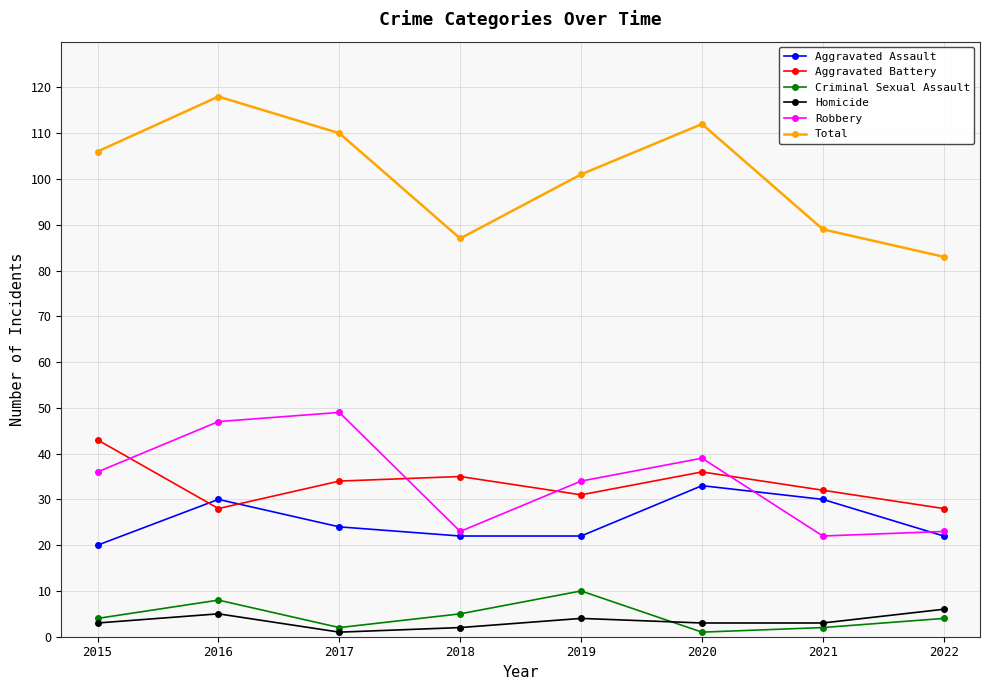

Which category has the highest value across all series?

2016